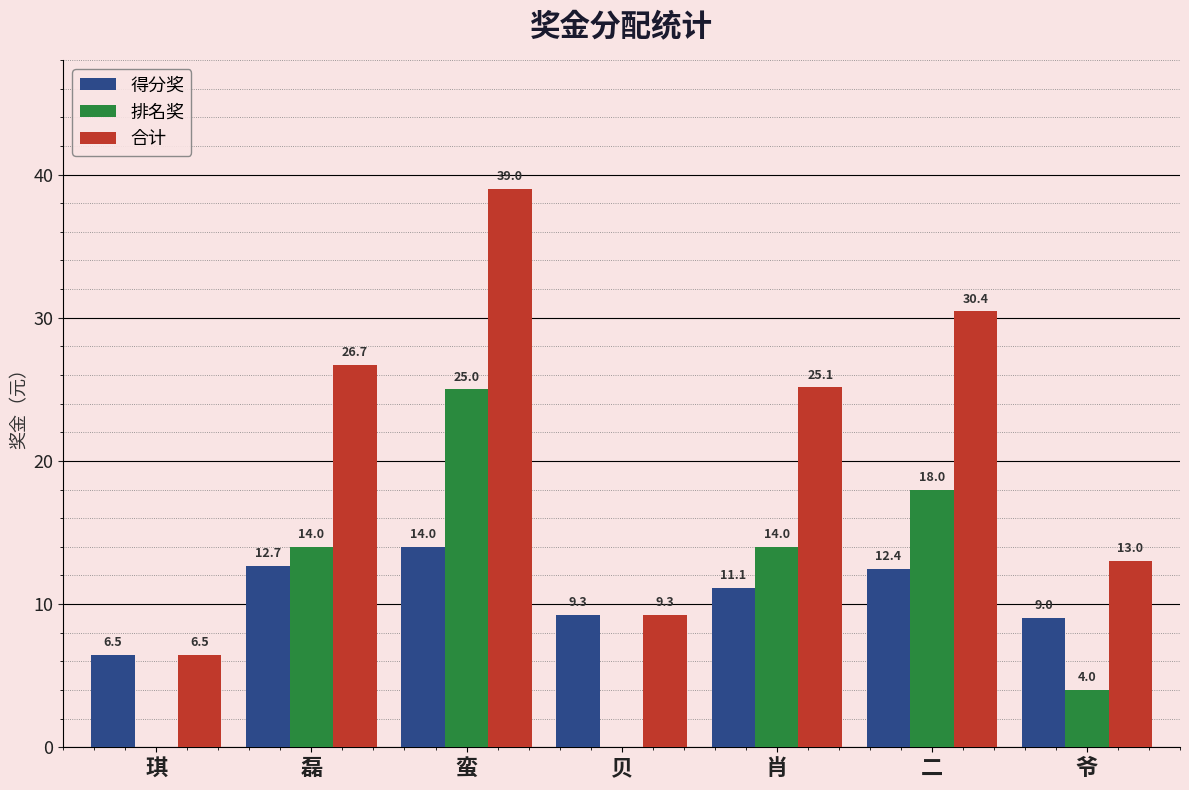

The value of 合计 at 二 is 11.6. True or false?

False